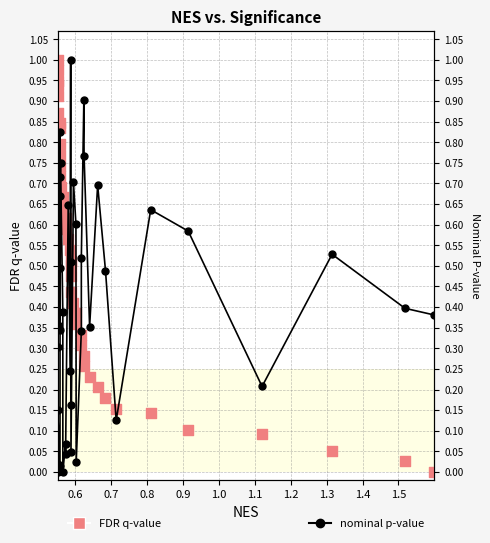

At how many categories does at least one series exceed 0?

40